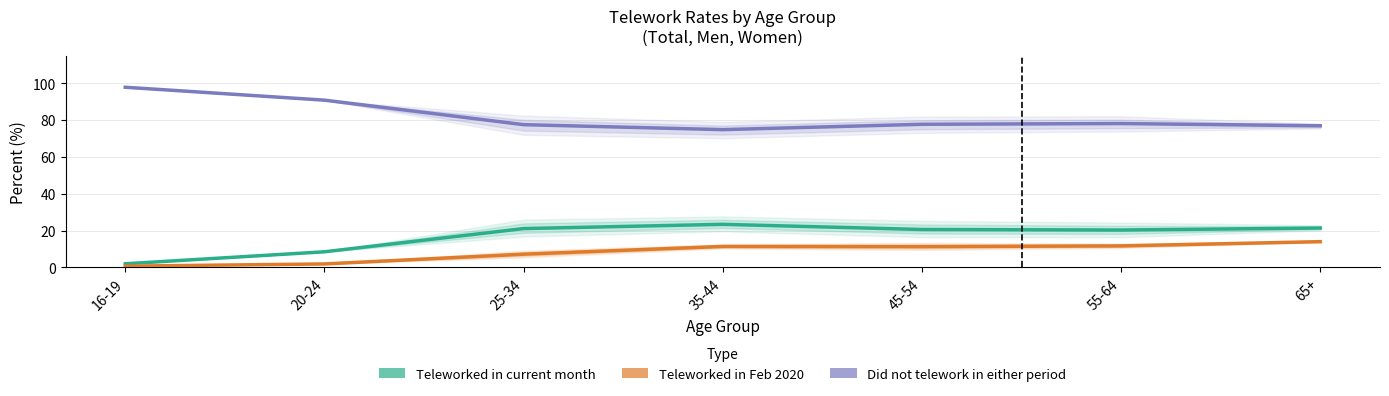

Between 16-19 and 55-64, which series saw the biggest shift?

Did not telework in either period